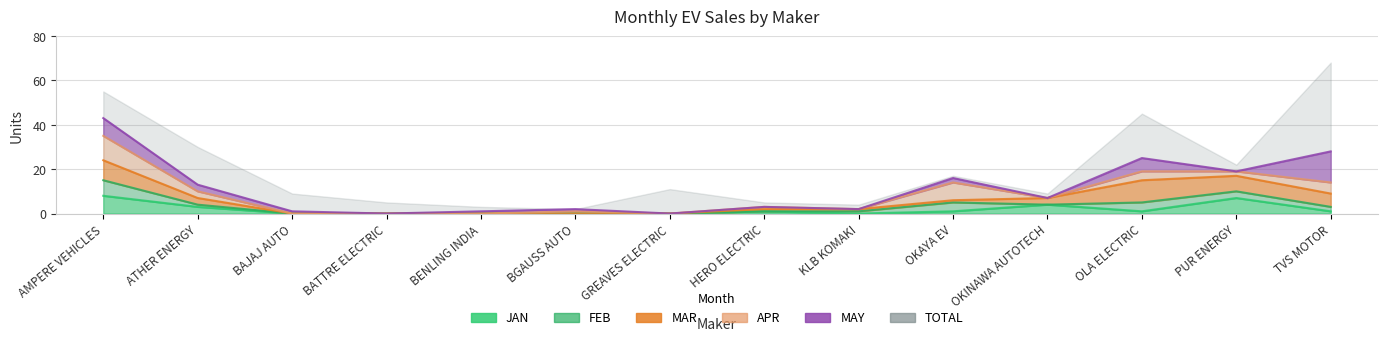

Which series ends up on top after the final intersection of FEB and JAN?

FEB